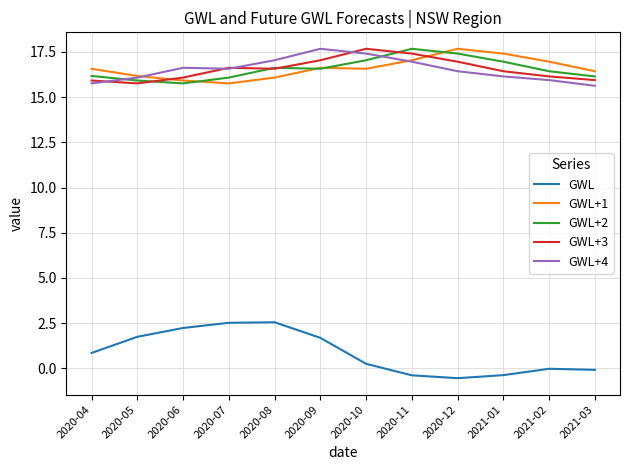

Is it true that GWL+3 equals 6.3 at 2020-08?

False